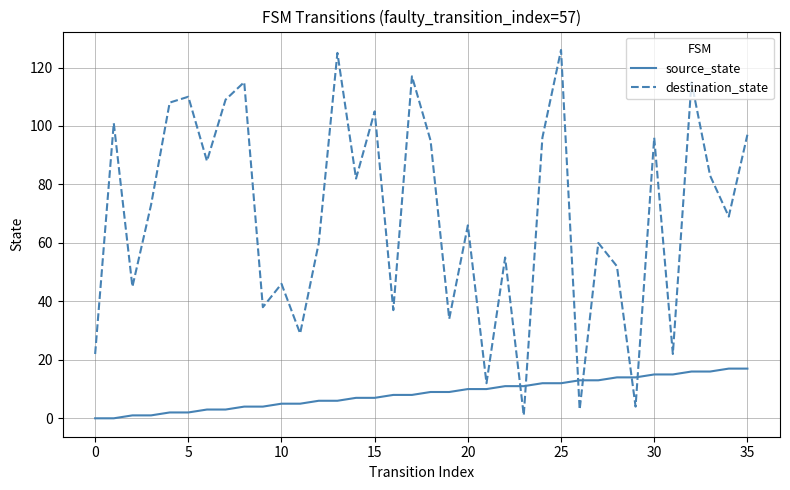

True or false: destination_state and source_state cross at least once.

True